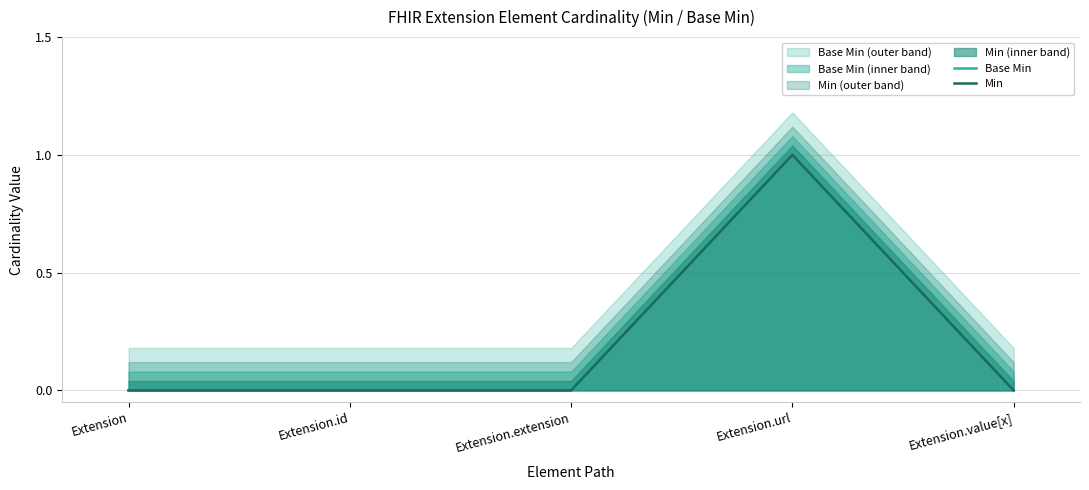

Reading right to left, list all the values displayed in this chart.

Base Min: Extension.value[x]=0	Extension.url=1	Extension.extension=0	Extension.id=0	Extension=0
Min: Extension.value[x]=0	Extension.url=1	Extension.extension=0	Extension.id=0	Extension=0